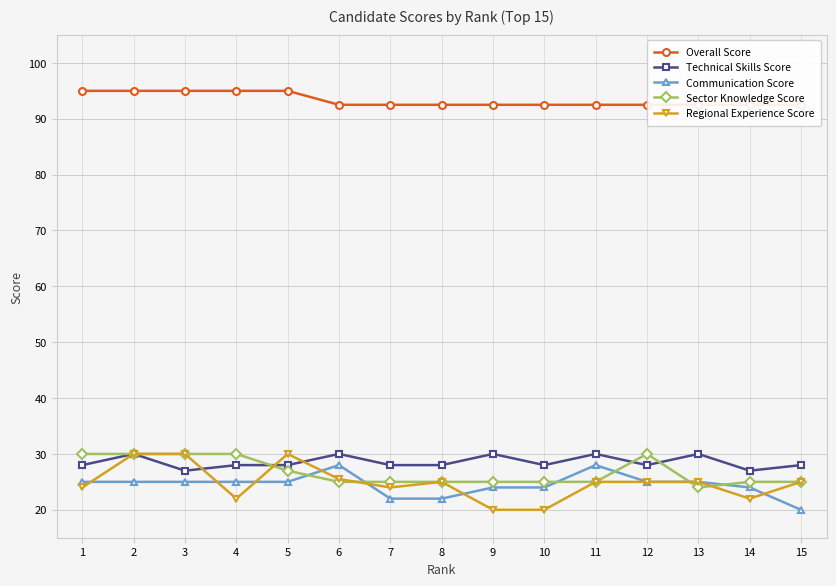

At which label does Communication Score first exceed 25?

6